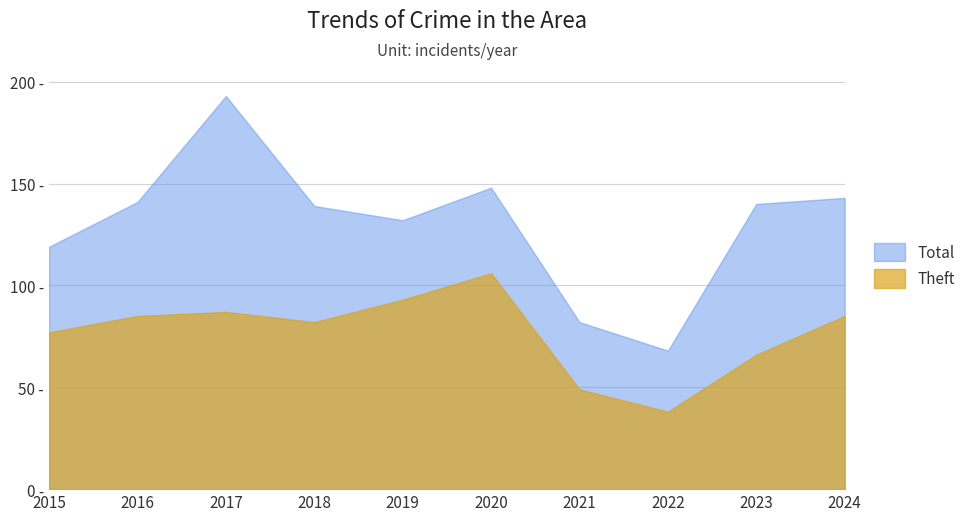

Does the chart display data point markers on the line(s)?

No